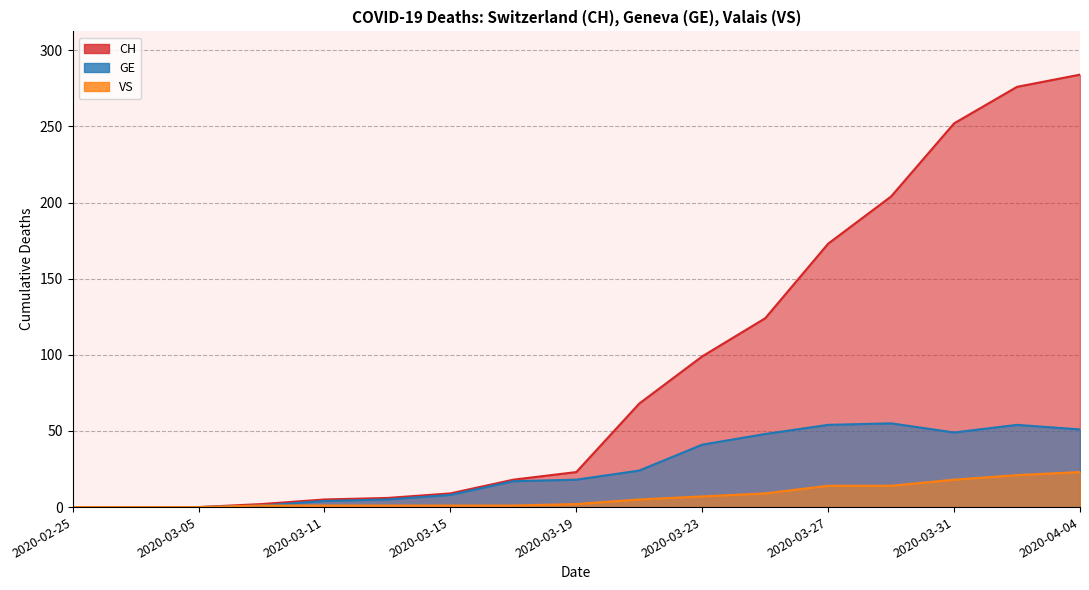

True or false: VS and GE intersect in this chart.

False